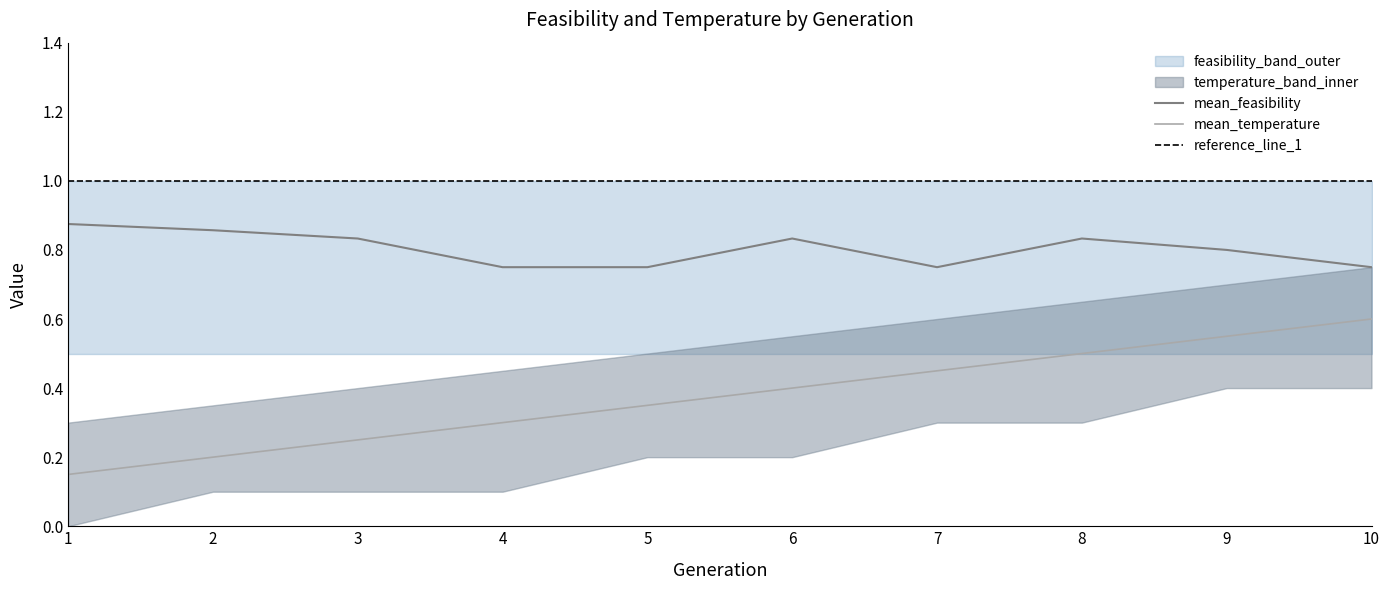

List the series in order of their peak value, highest first.

upper_feasibility, mean_feasibility, upper_temperature, mean_temperature, lower_feasibility, lower_temperature